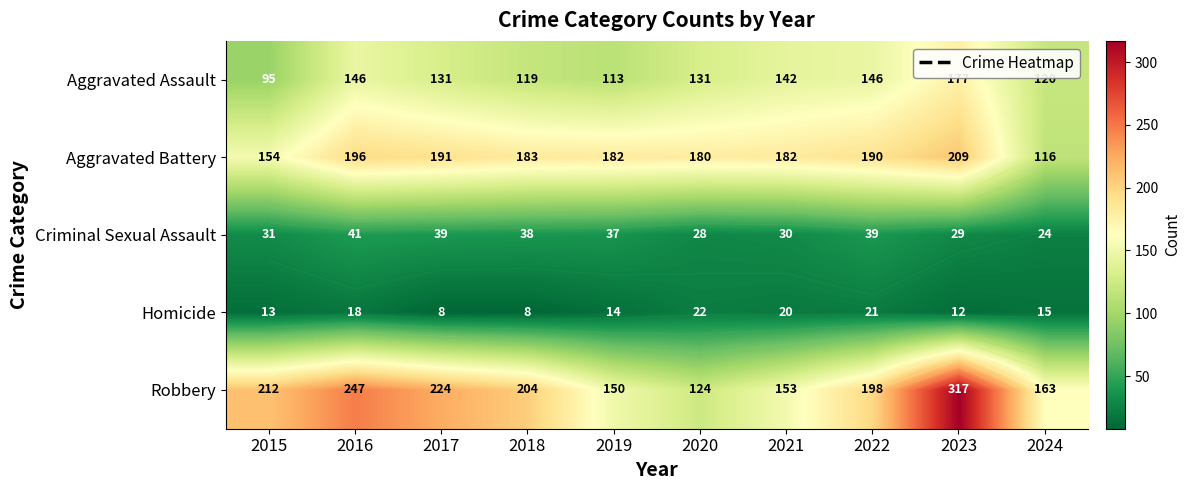

Rank the categories by Aggravated Assault value from lowest to highest.

2015, 2019, 2018, 2024, 2017, 2020, 2021, 2016, 2022, 2023